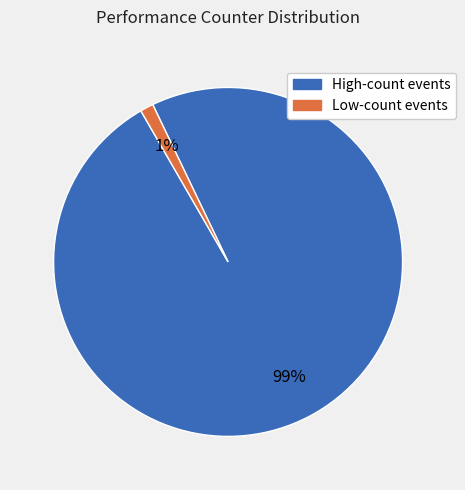

Does any single category account for the majority?

Yes